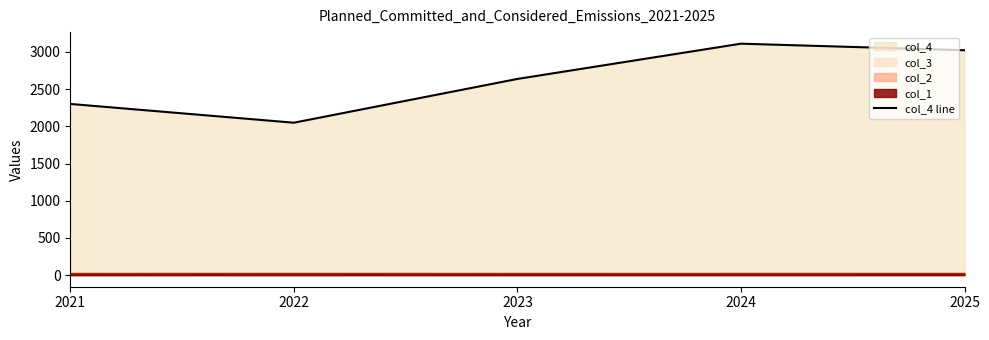

Reading right to left, list all the values displayed in this chart.

3022.1	3110.4	2636.6	2048.5	2300.6